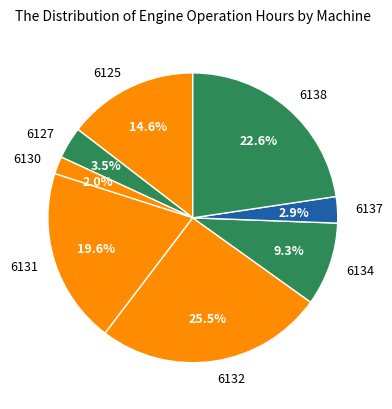

Which has a higher value, 6131 or 6130?

6131